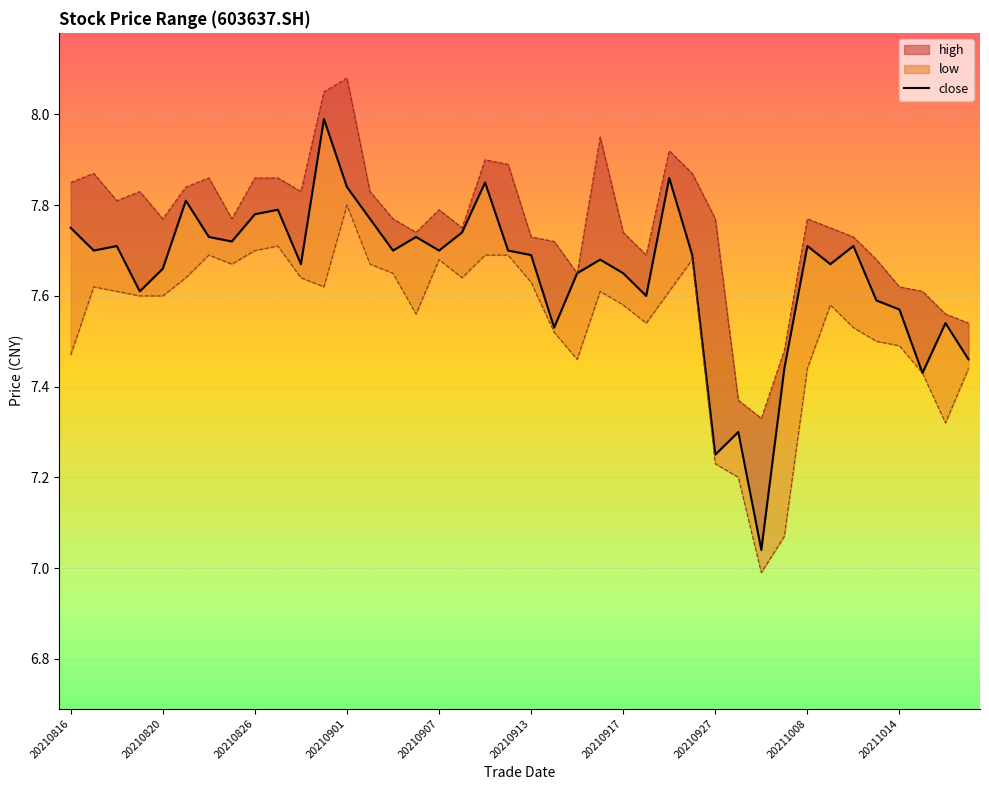

Count the number of categories in the chart.

40